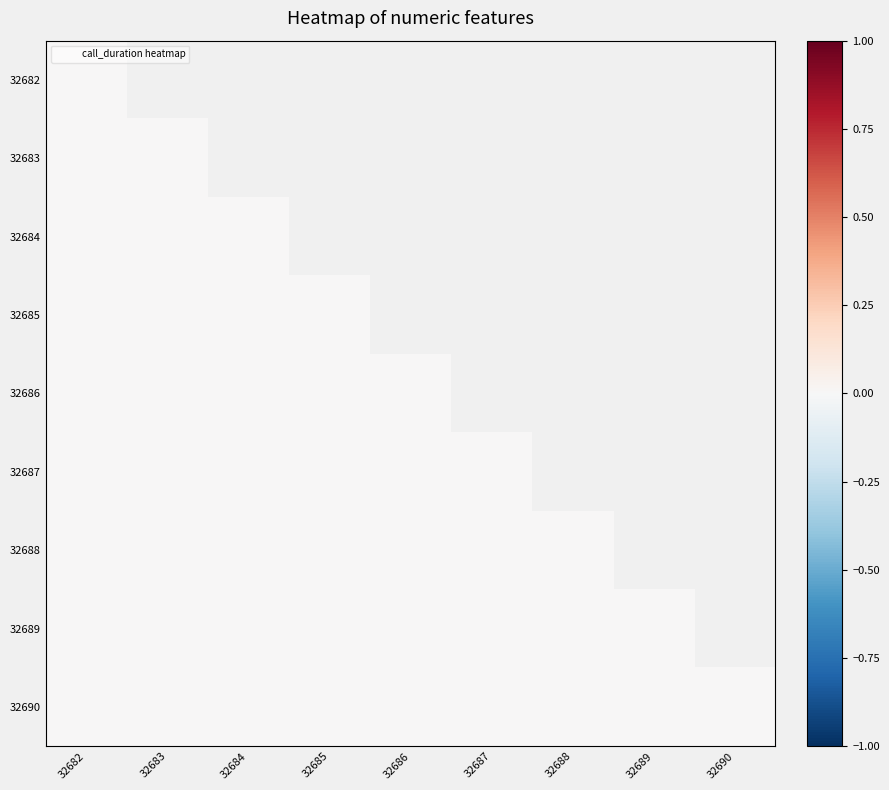

At 32689, list the series in order from smallest to largest.

32682, 32683, 32684, 32685, 32686, 32687, 32688, 32689, 32690